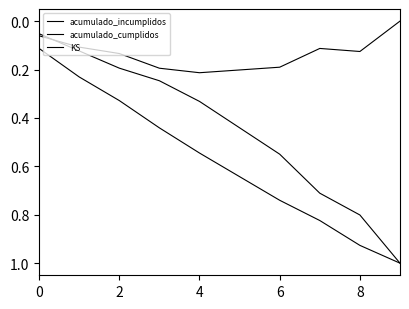

How many lines are shown in the chart?

3